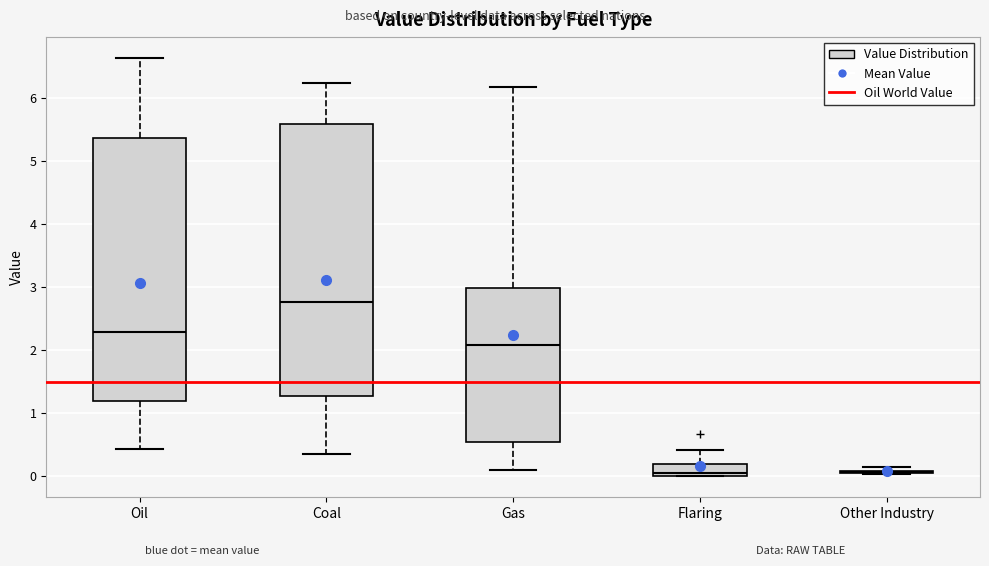

Where is the lower edge of the box for Coal on the y-axis? The values are not printed on the chart, so give them approximately, as read against the axis.

1.3